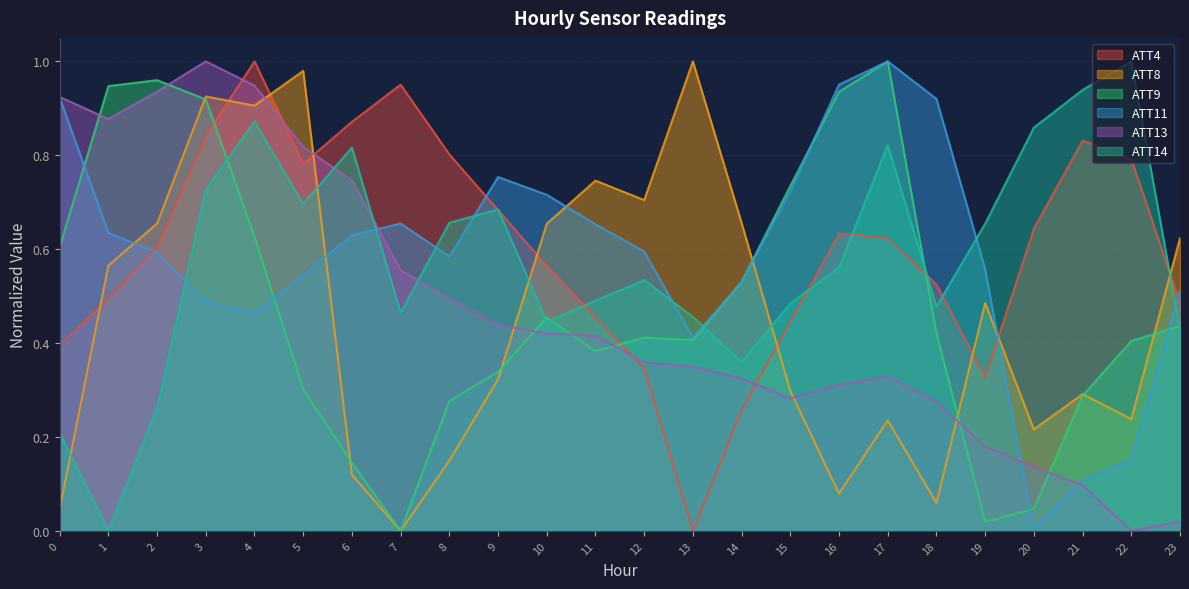

At which label does ATT11 reach its minimum?

20